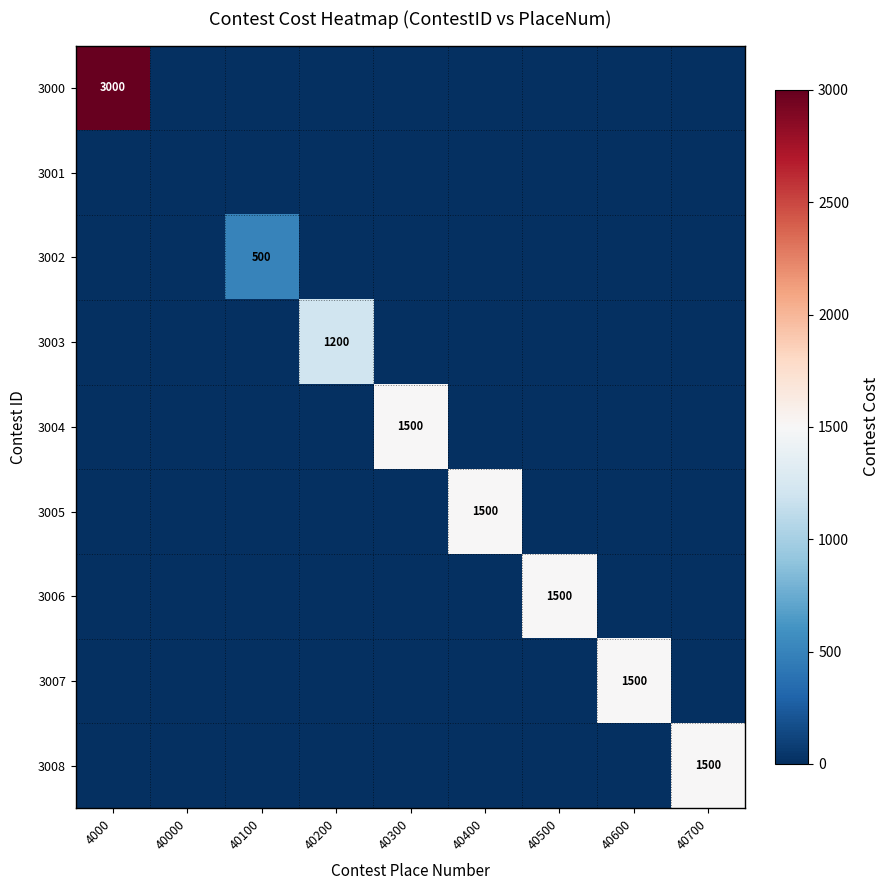

Is it true that 3007 equals 1500 at 40600?

True